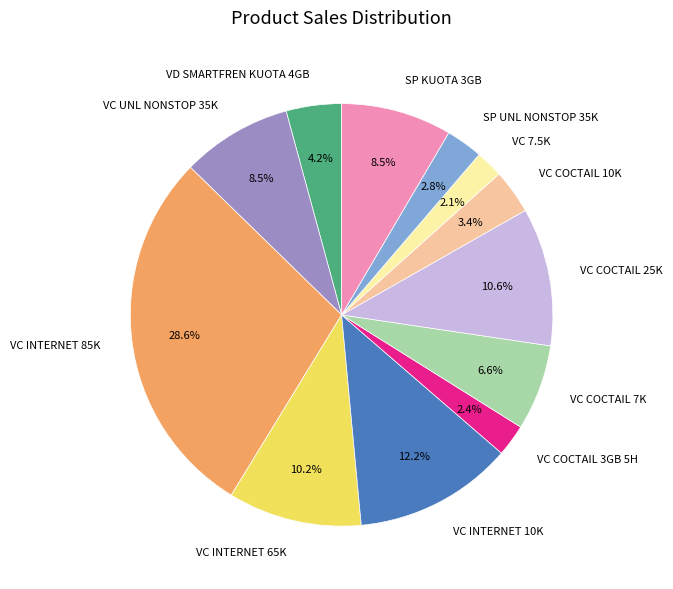

What is the ratio of the value at VC UNL NONSTOP 35K to the value at VC INTERNET 85K?

0.3